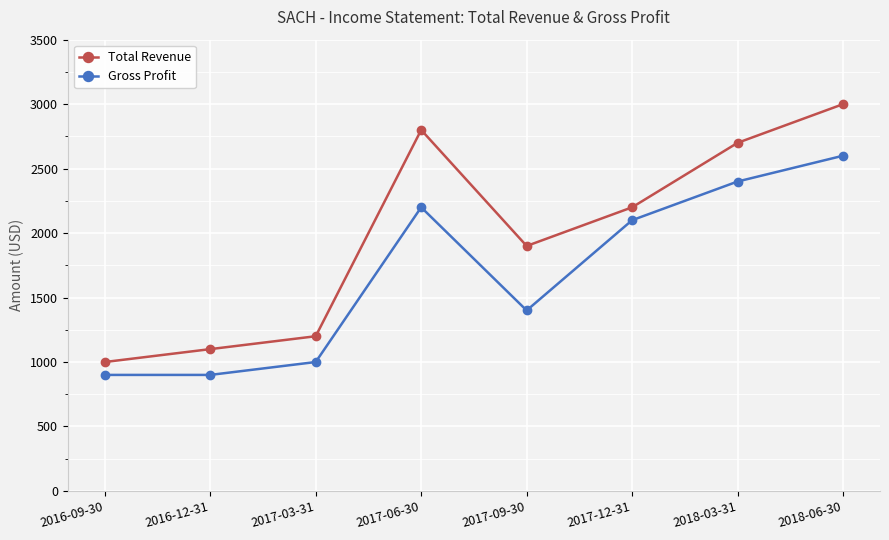

What is the difference between the second highest and second lowest values in the Total Revenue series?

1700